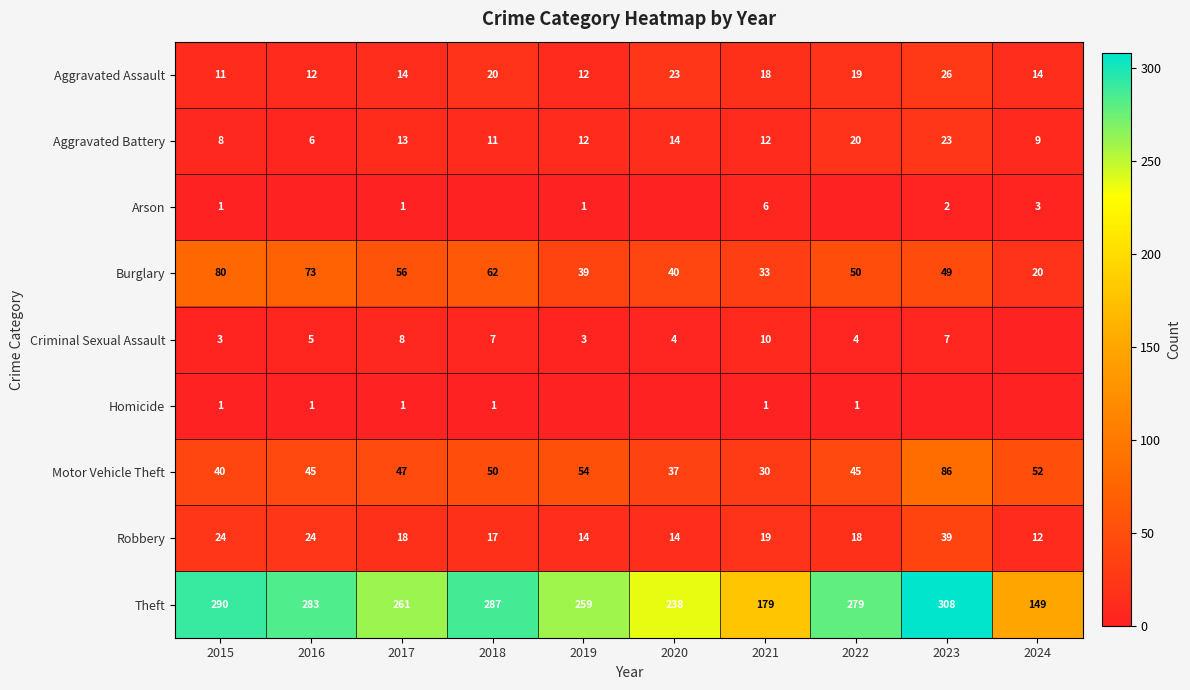

What is the sum of all Motor Vehicle Theft values?

486